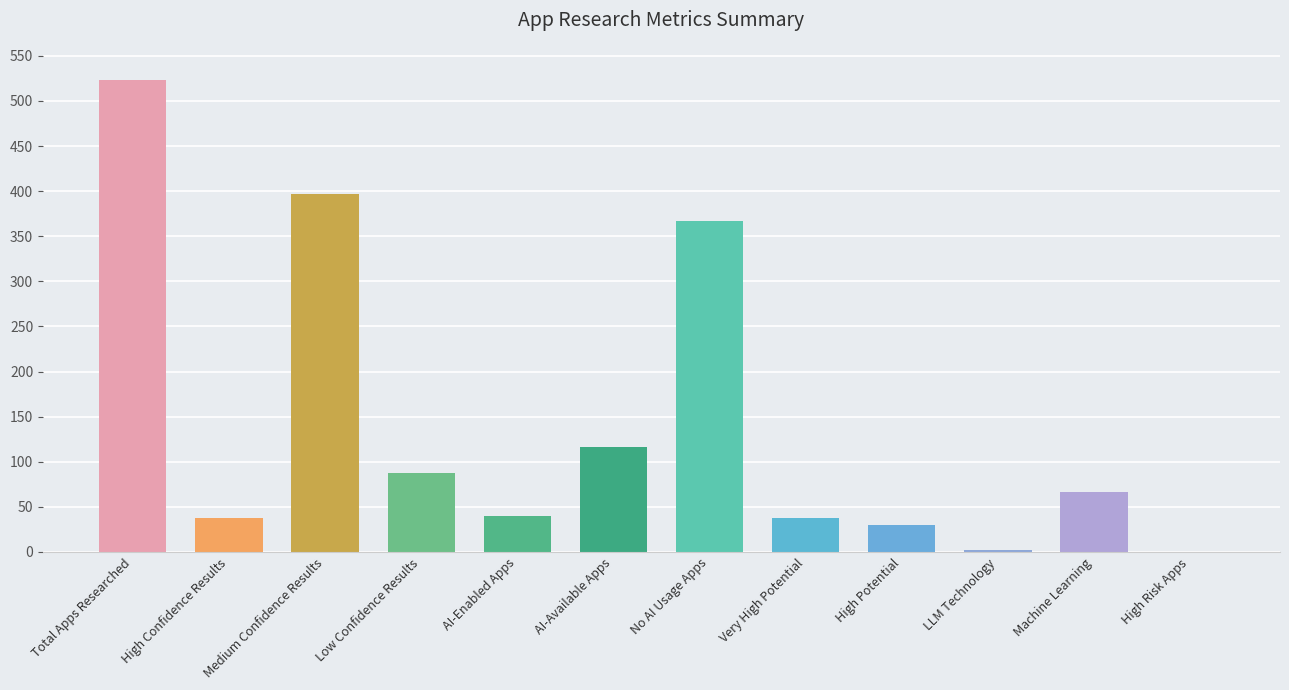

What is the approximate value at Machine Learning?

66